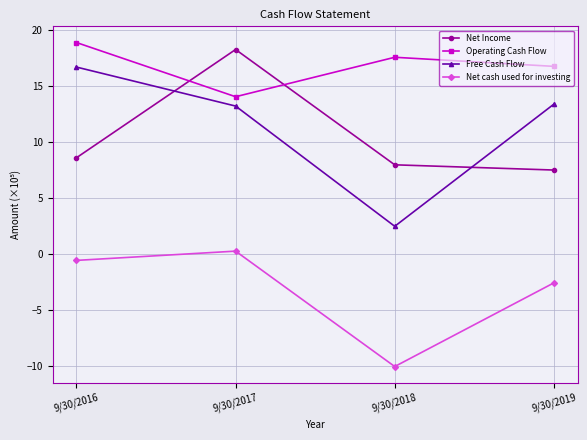

Which series changed the most between 9/30/2016 and 9/30/2017?

Net Income